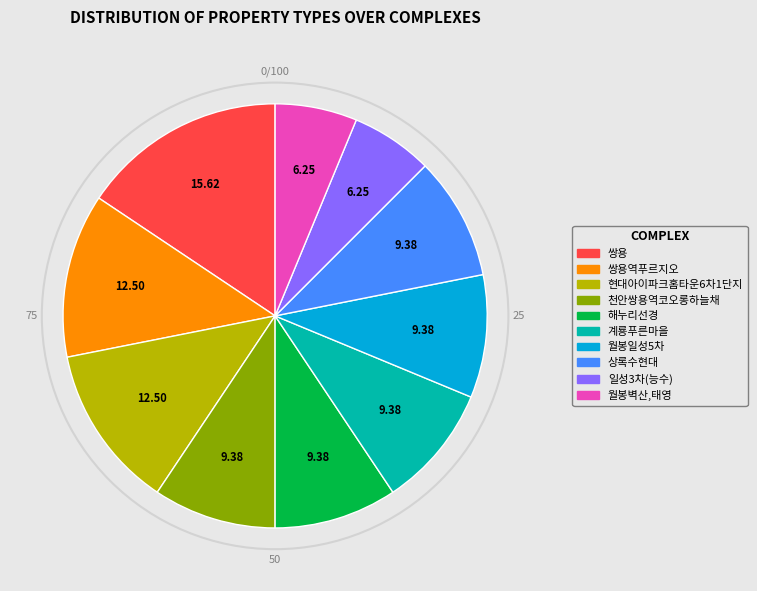

True or false: 해누리선경 accounts for 1% of the total.

False